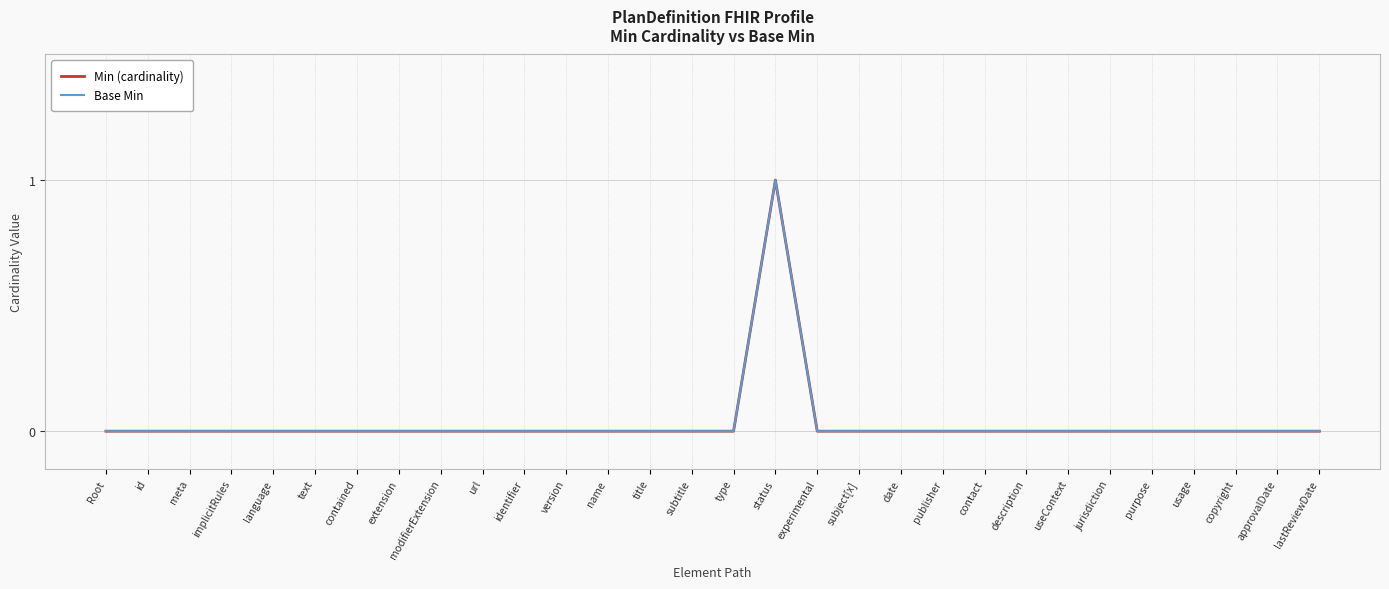

List the series in order of their peak value, highest first.

Min (cardinality), Base Min